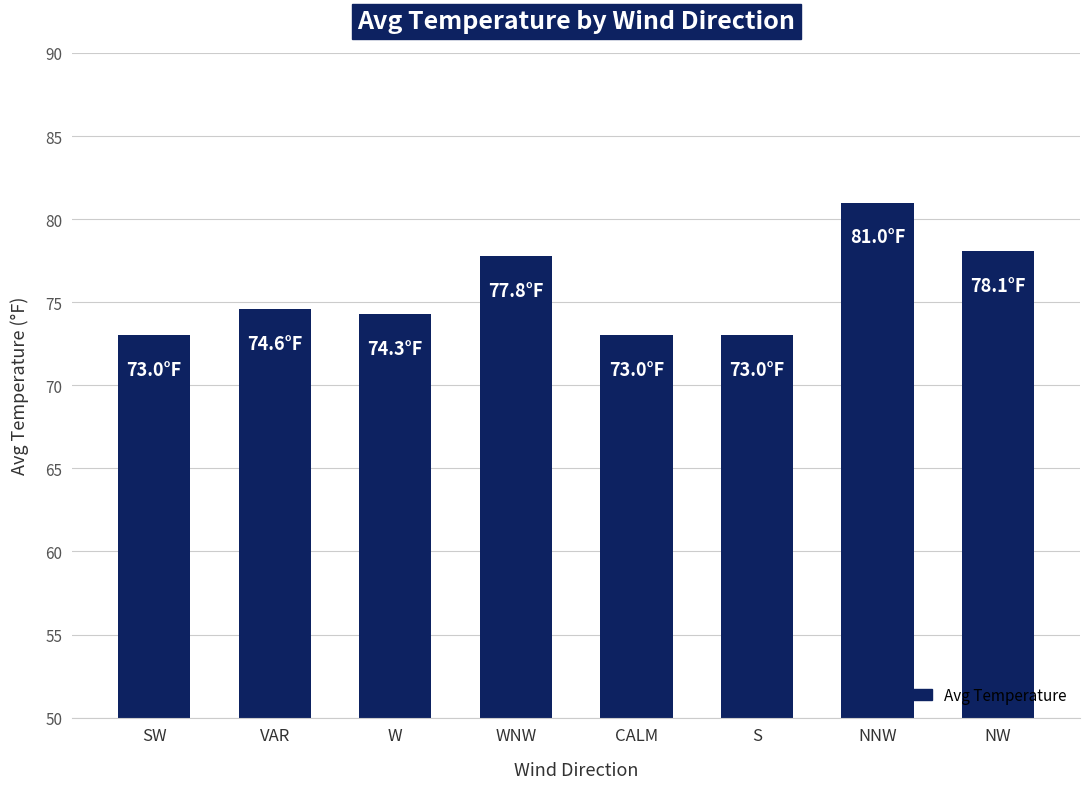

What is the label of the 1st bar from the left?

SW